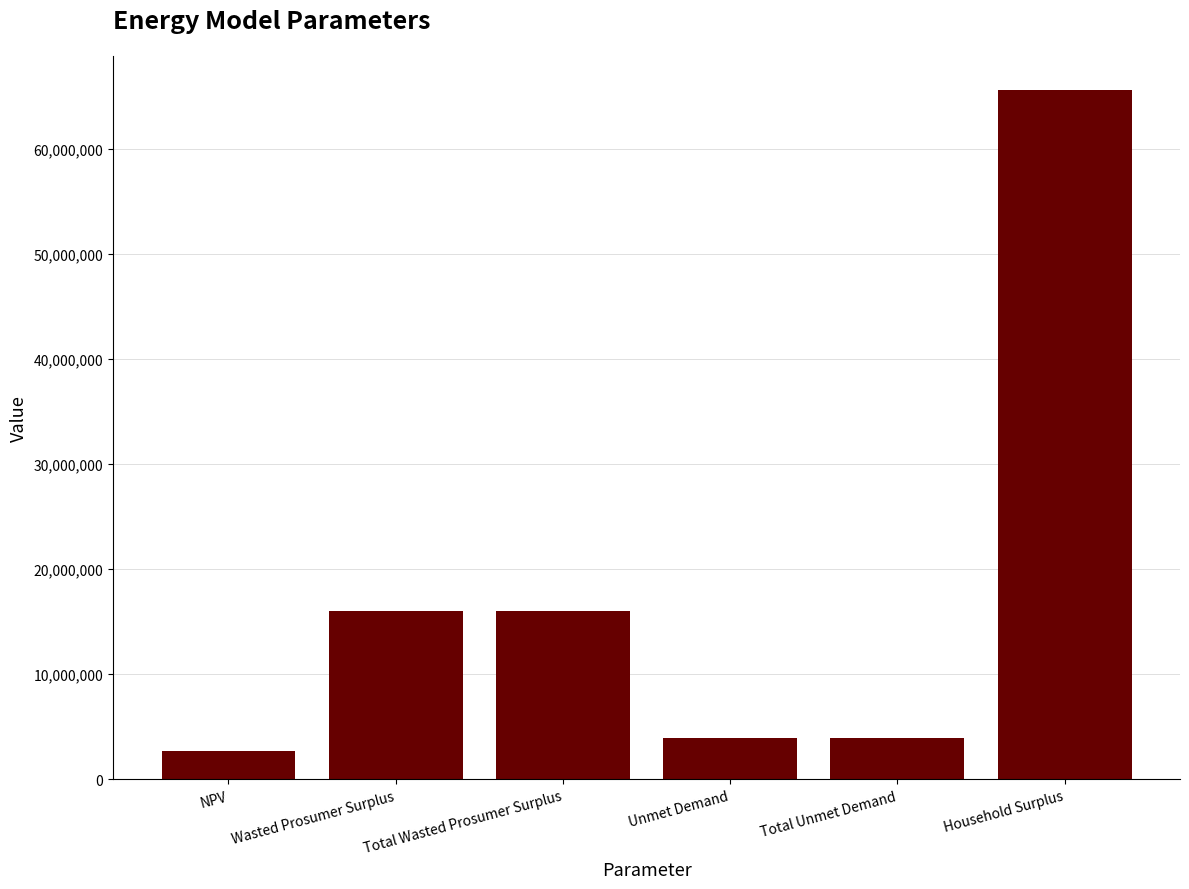

True or false: the data shows 3940022.8 at Total Unmet Demand.

True